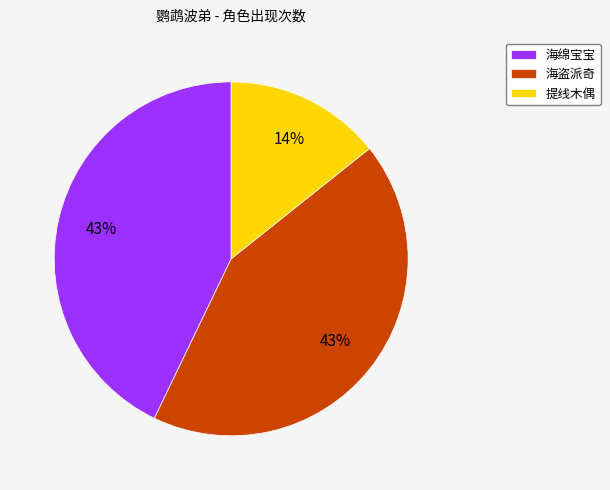

True or false: 海绵宝宝 accounts for 43% of the total.

True